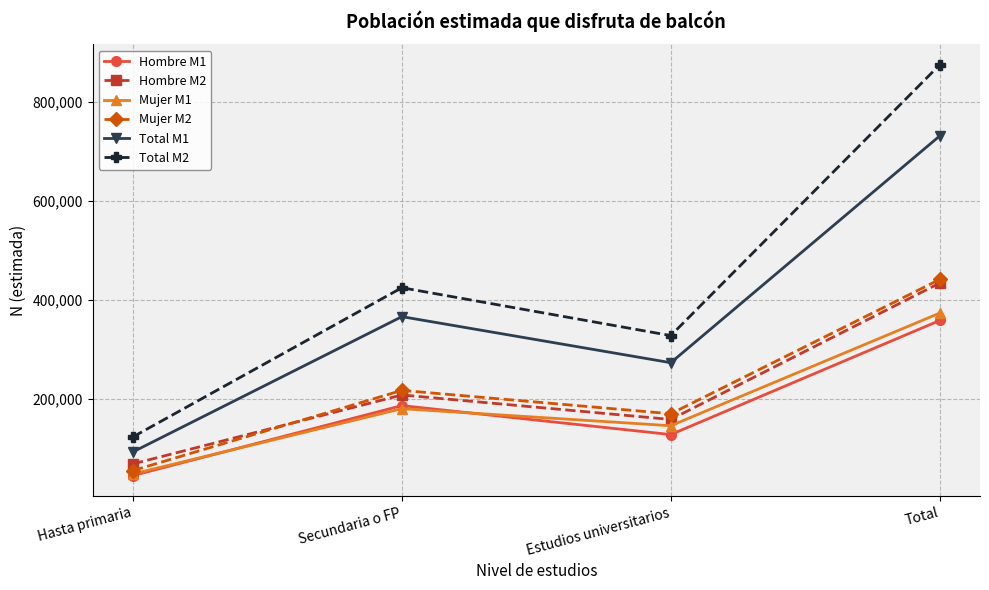

True or false: Hombre M2 has more than 0 interior local peaks.

True